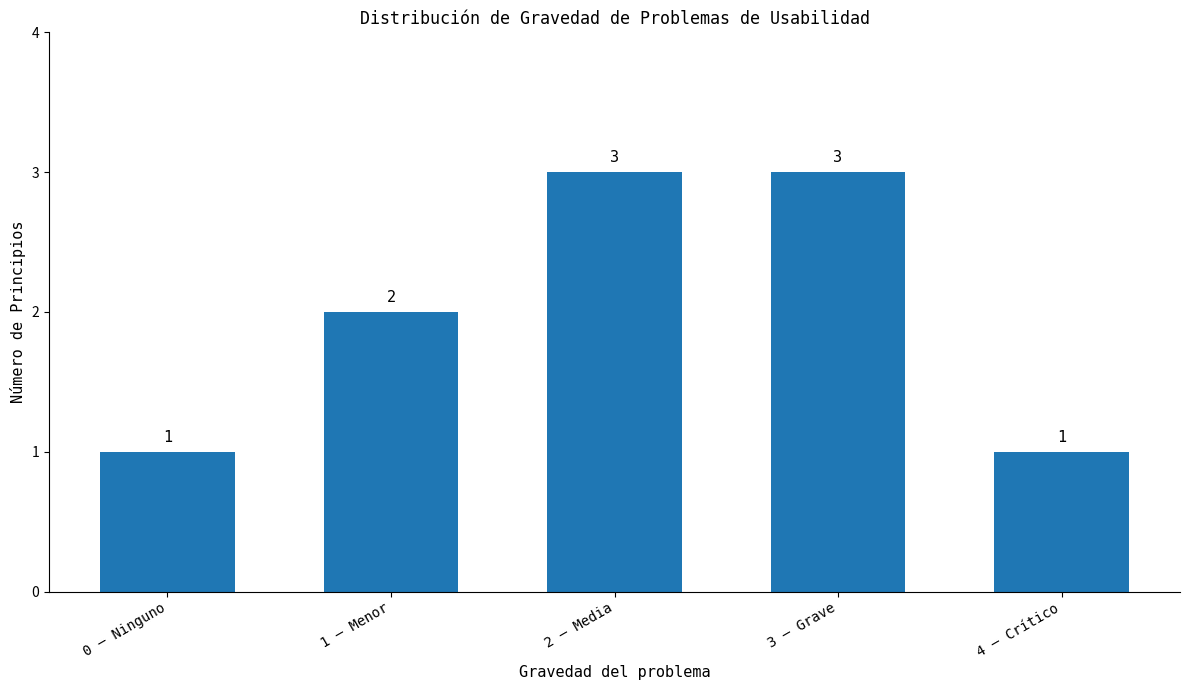

Between 1 – Menor and 2 – Media, which is larger?

2 – Media